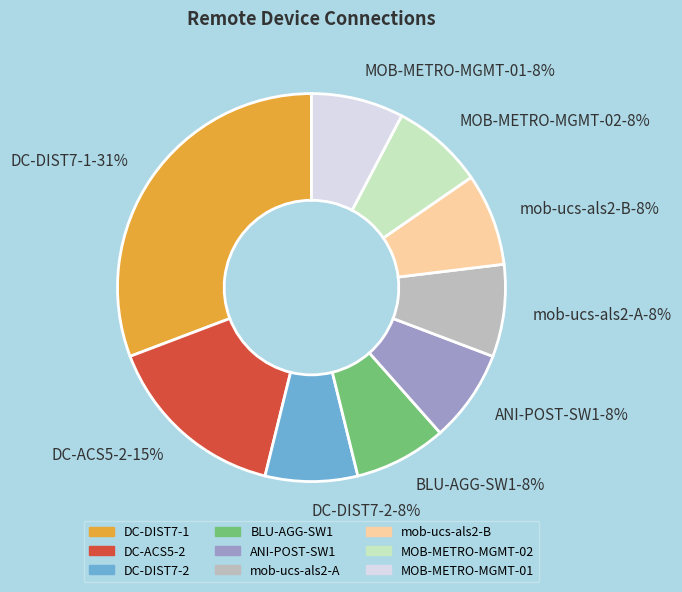

Count the number of slices in the pie.

9